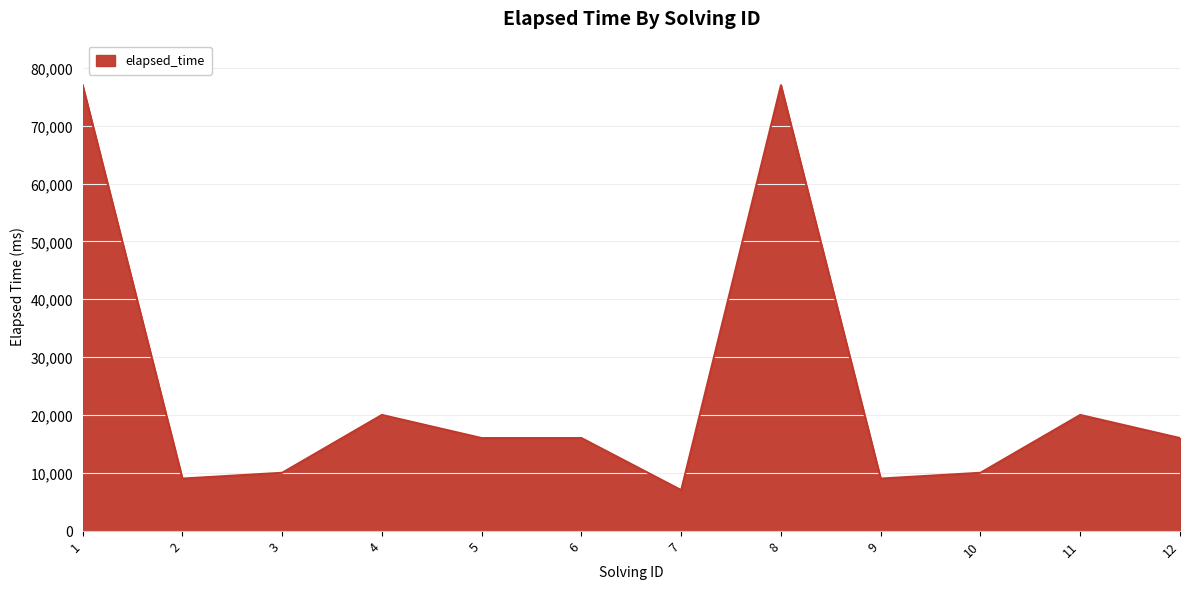

What is the change in value from 4 to 8?

+57000